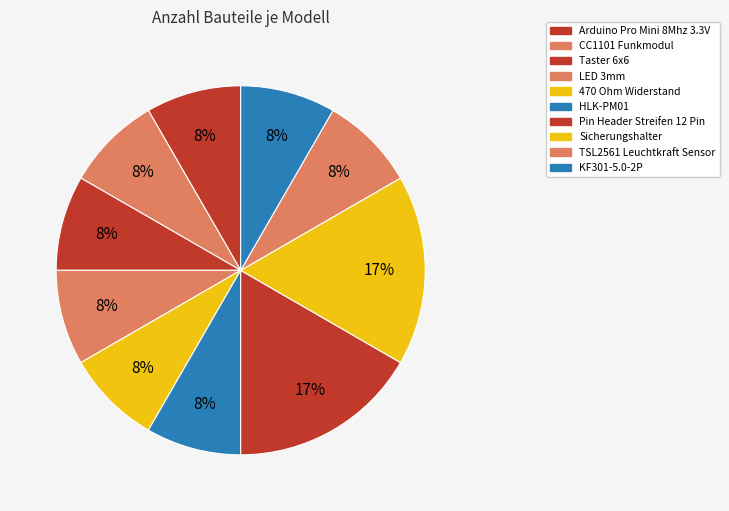

Rank the categories by value from lowest to highest.

Arduino Pro Mini 8Mhz 3.3V, CC1101 Funkmodul, Taster 6x6, LED 3mm, 470 Ohm Widerstand, HLK-PM01, TSL2561 Leuchtkraft Sensor, KF301-5.0-2P, Pin Header Streifen 12 Pin, Sicherungshalter